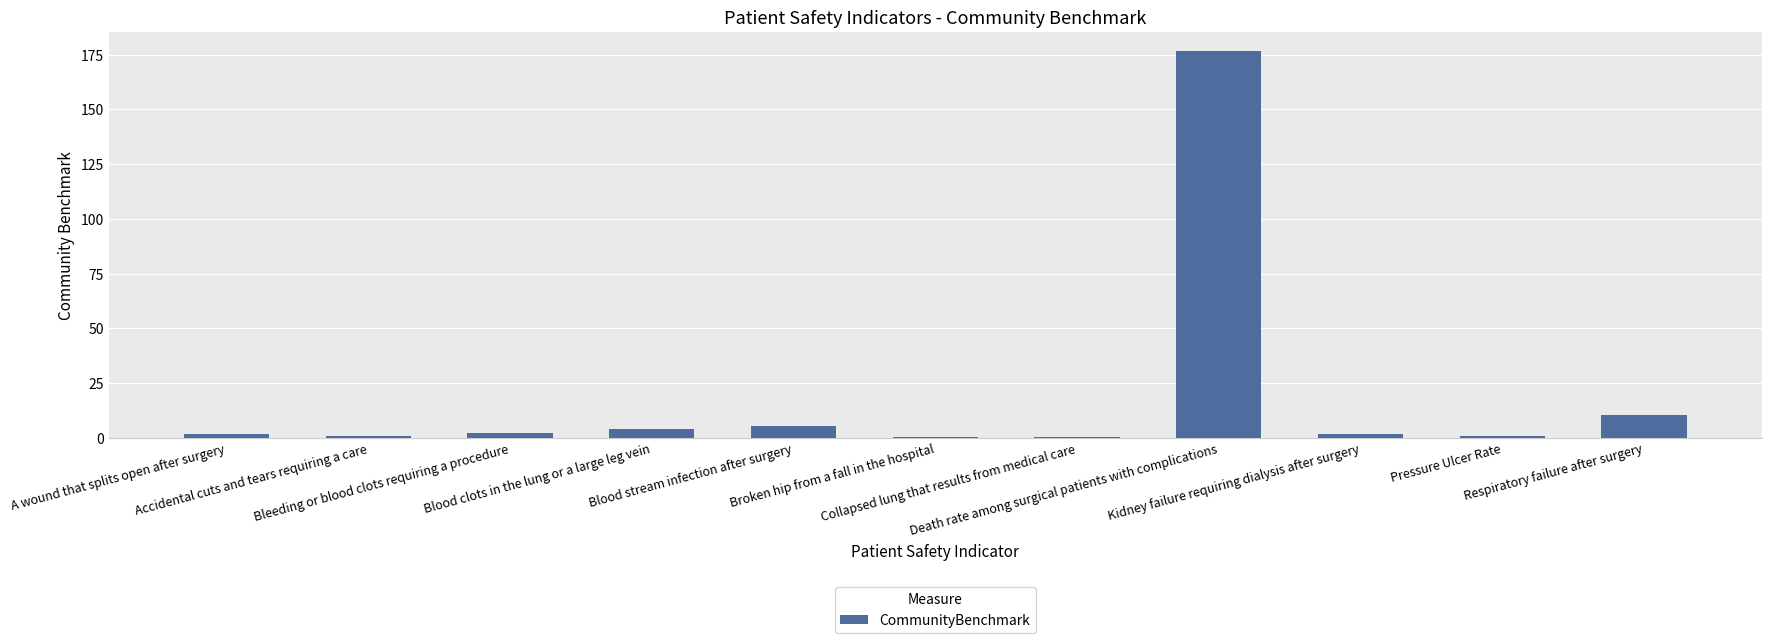

Are the bars grouped side by side (vs. stacked)?

No